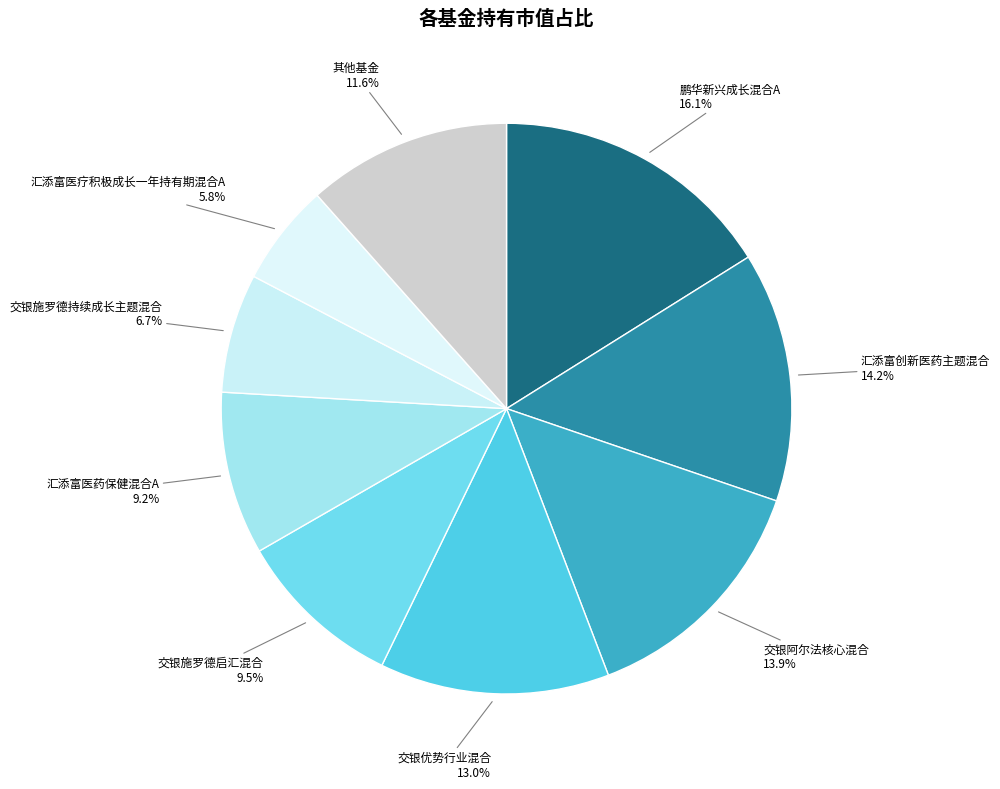

How many segments does this pie chart have?

9